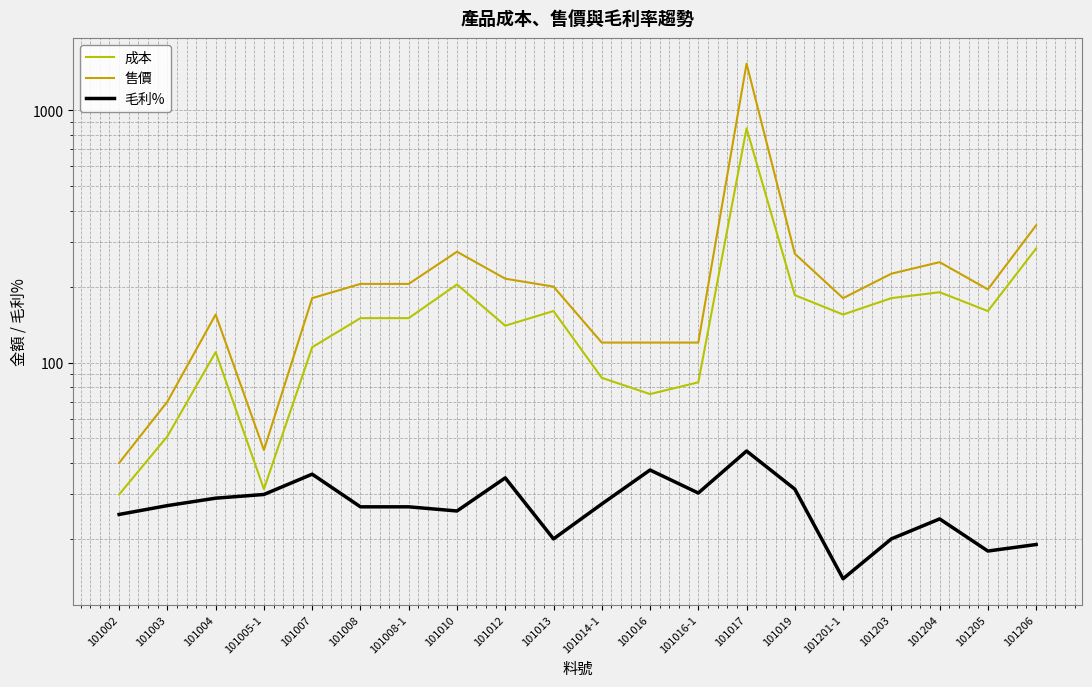

How many data points in 毛利% are above 27?

10